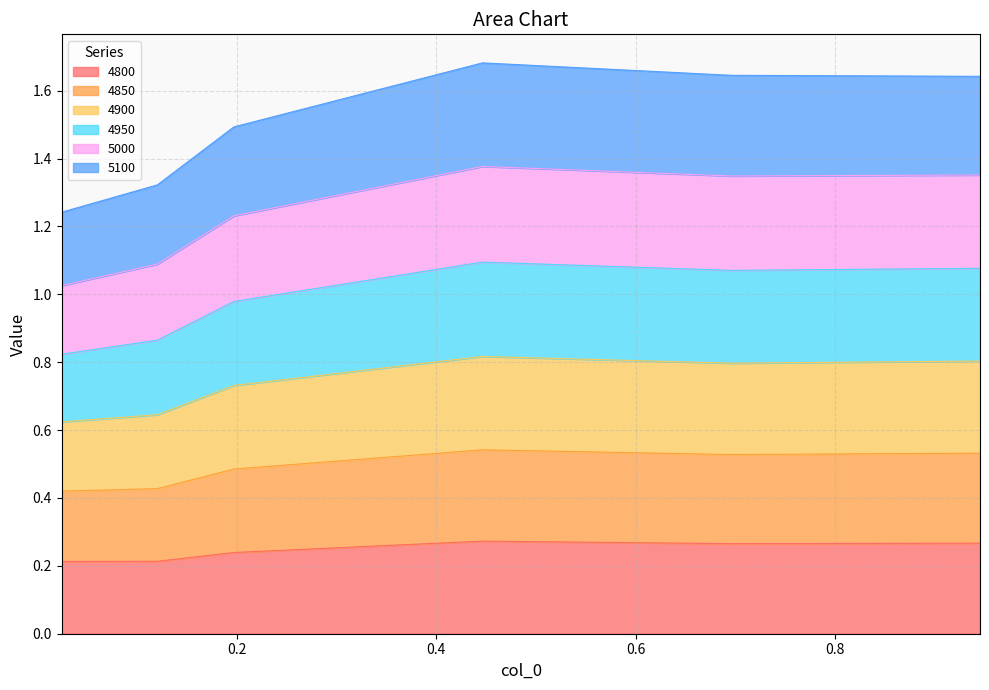

At which category does 5000 reach its first local peak?

0.4465753424657534